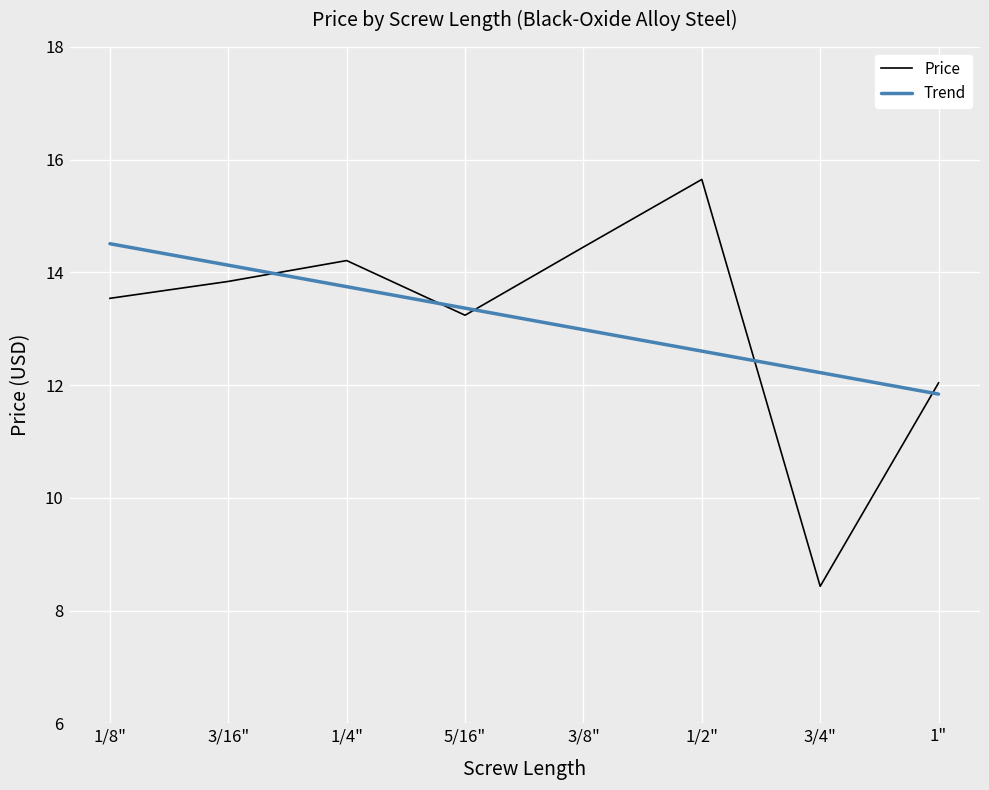

List the labels in order of Price value, smallest first.

3/4", 1", 5/16", 1/8", 3/16", 1/4", 3/8", 1/2"